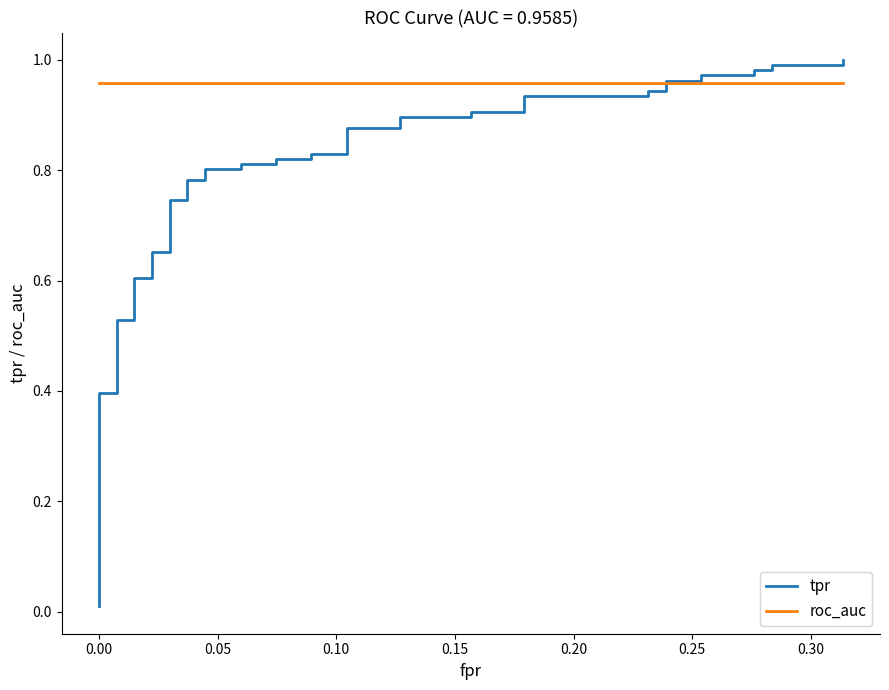

Which series has the largest range (max minus min)?

tpr